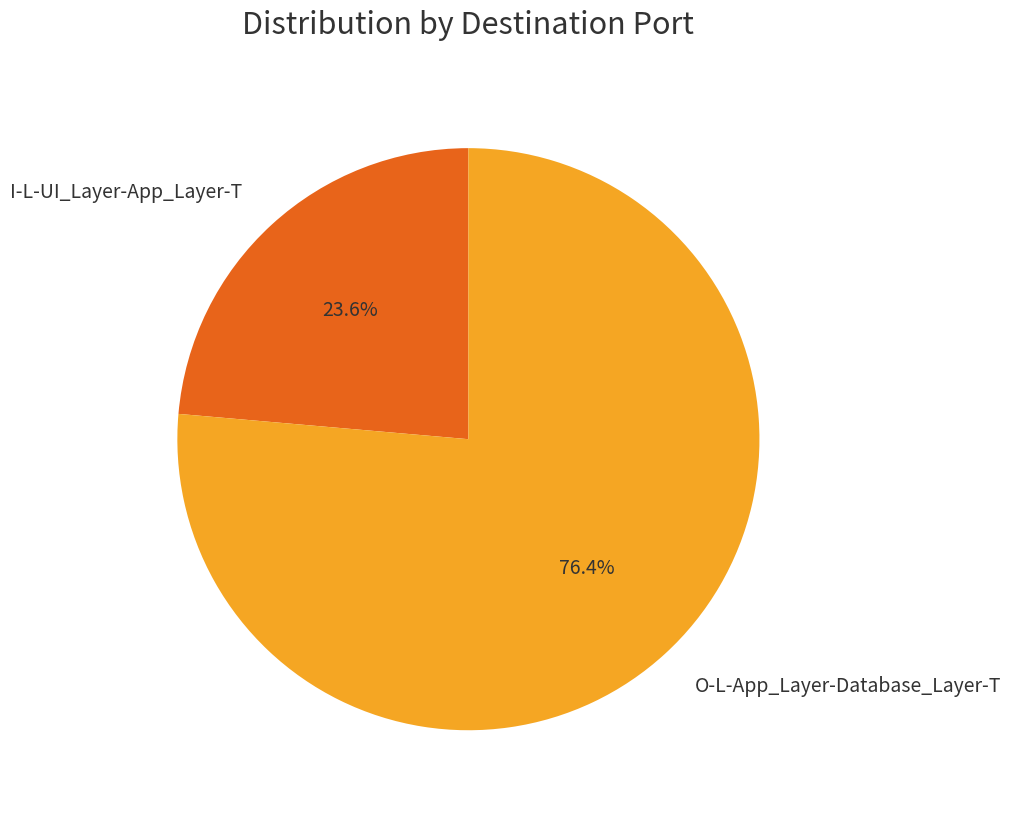

Which category has the biggest portion of the pie?

O-L-App_Layer-Database_Layer-T